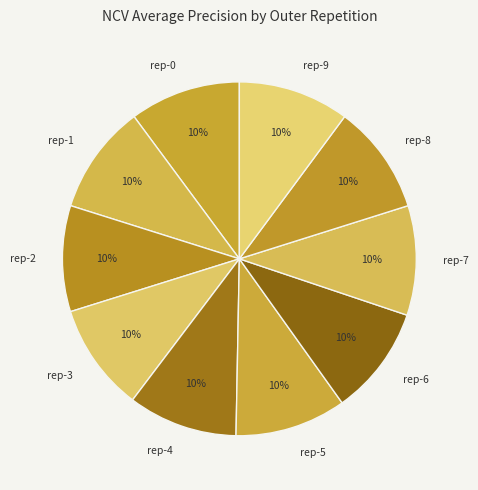

Do rep-1 and rep-8 together represent more than half of the pie?

No